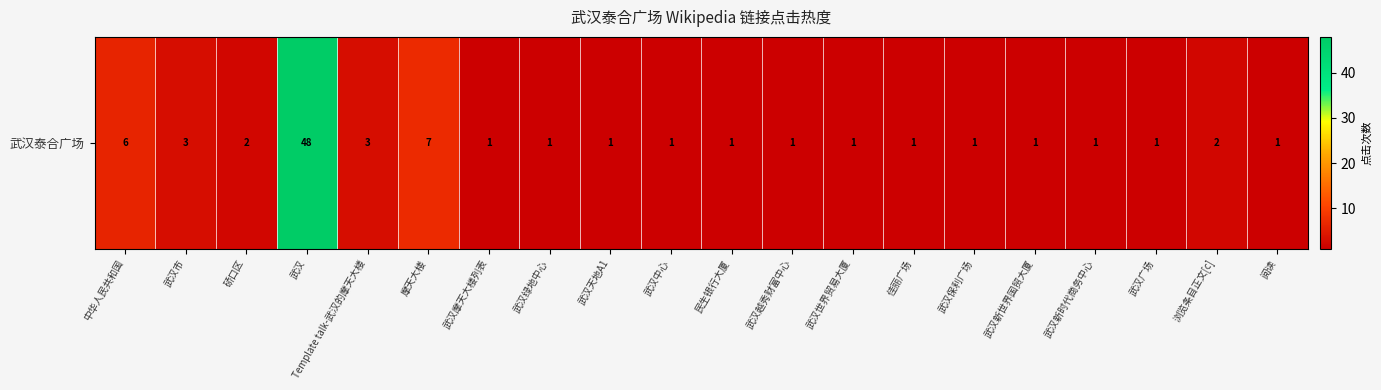

At which label is the value closest to 24?

摩天大楼